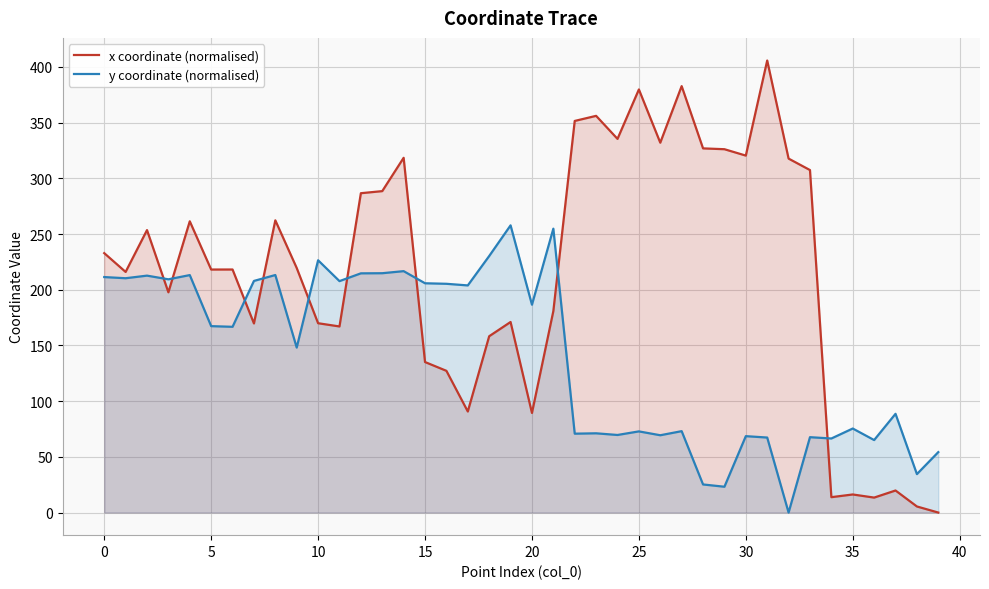

What is the total value across all series at 22?

422.3